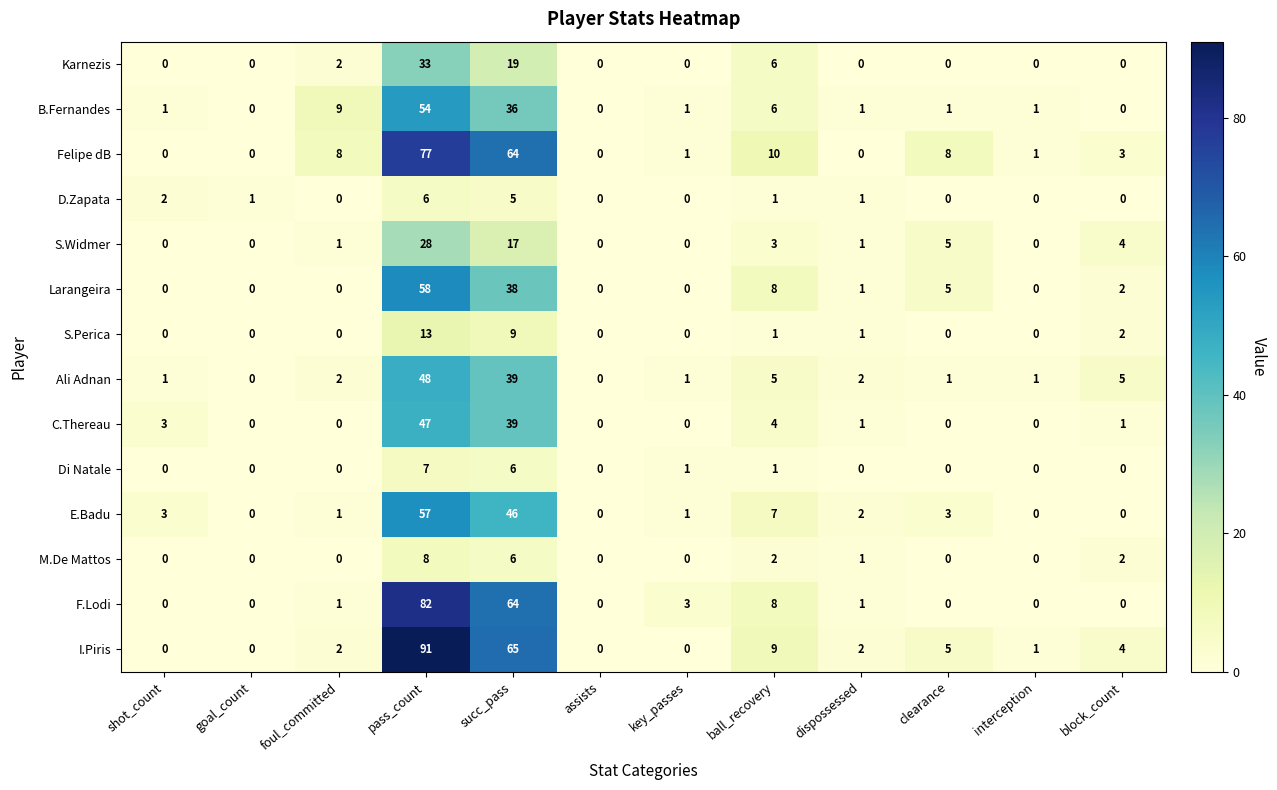

How many data points does each series have?

12